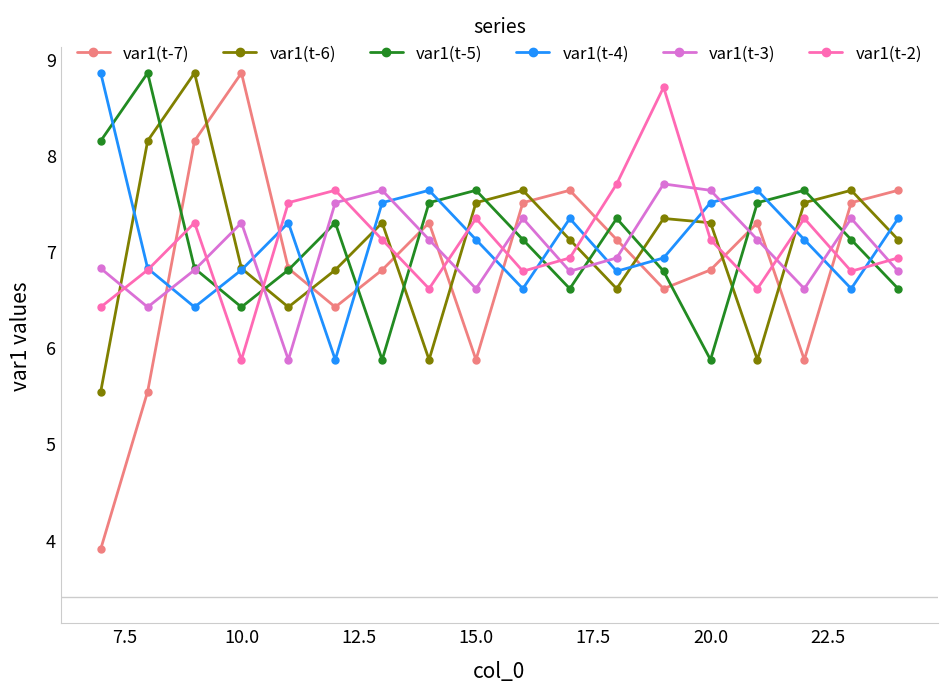

What is the greatest value displayed?

8.9